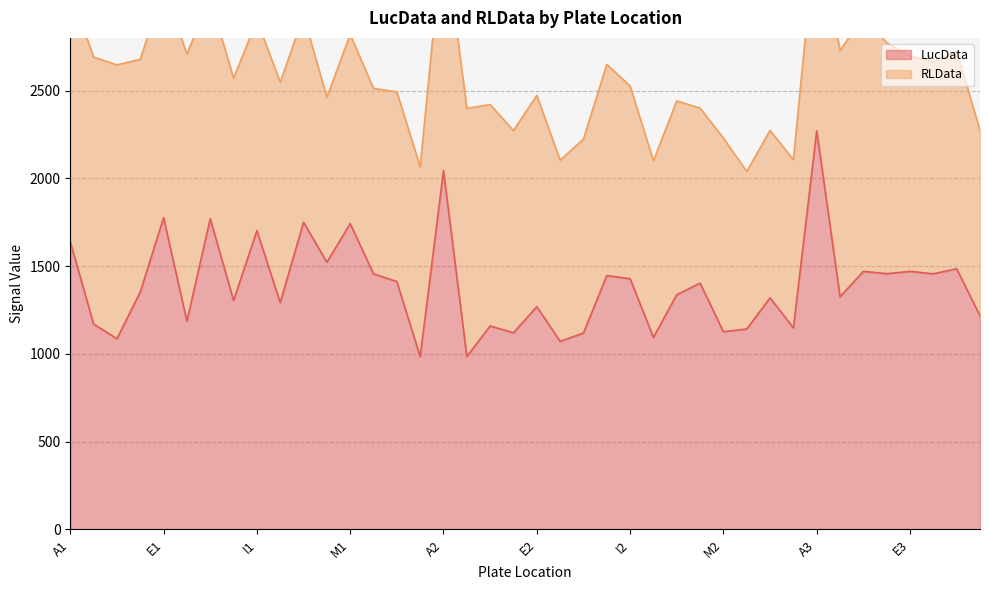

List the labels in order of value, largest first.

A3, A2, E1, G1, K1, M1, I1, A1, L1, G3, C3, E3, D3, N1, F3, H2, I2, O1, L2, D1, K2, B3, O2, H1, J1, E2, H3, F1, B1, C2, P2, N2, M2, D2, G2, J2, C1, F2, B2, P1